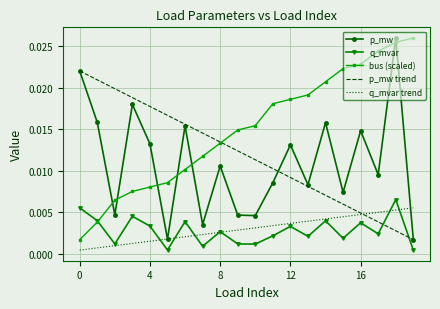

True or false: p_mw trend and q_mvar trend cross at least once.

True